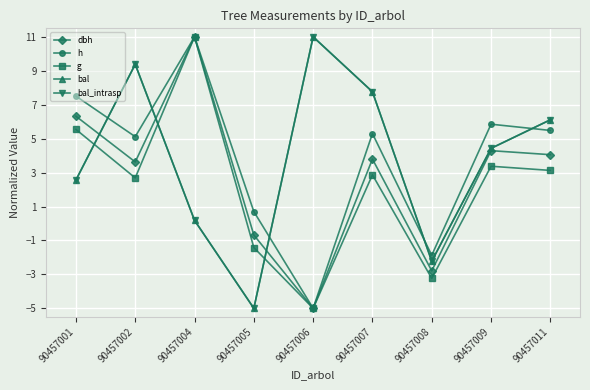

Is this an area chart (filled region under the line)?

No